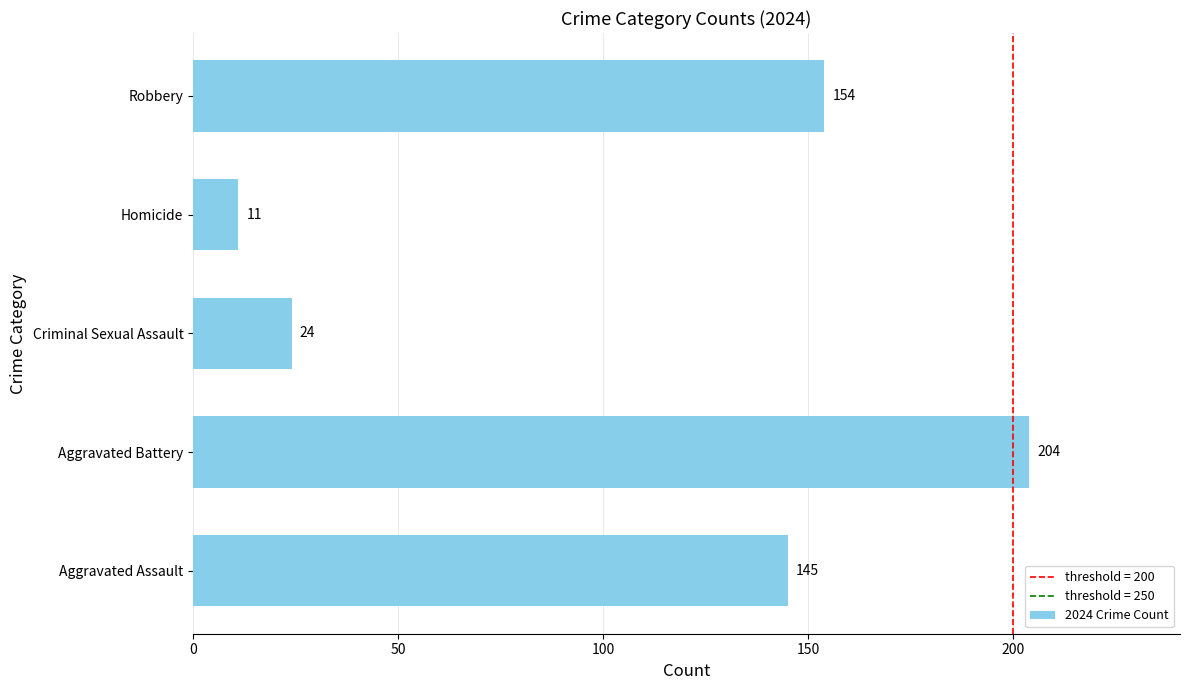

How many bars are there in total?

5